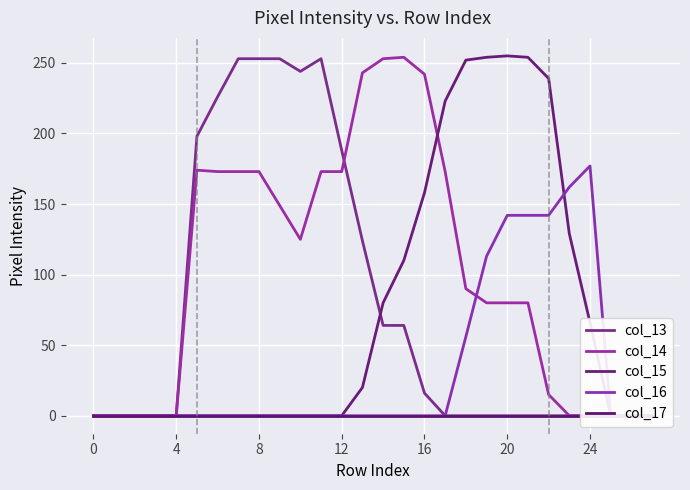

At 15, list the series in order from smallest to largest.

col_16, col_17, col_13, col_15, col_14